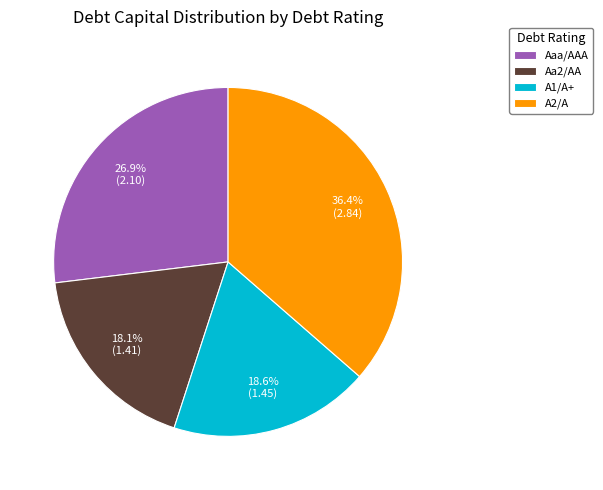

What is the largest slice in the pie chart?

A2/A